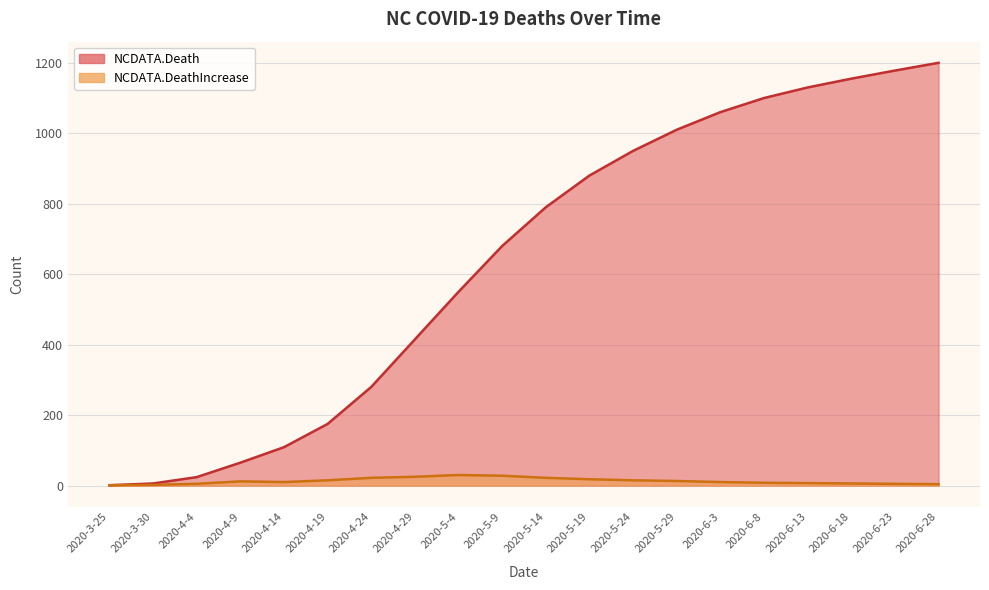

What is the label of the 14th point from the left?

2020-5-29